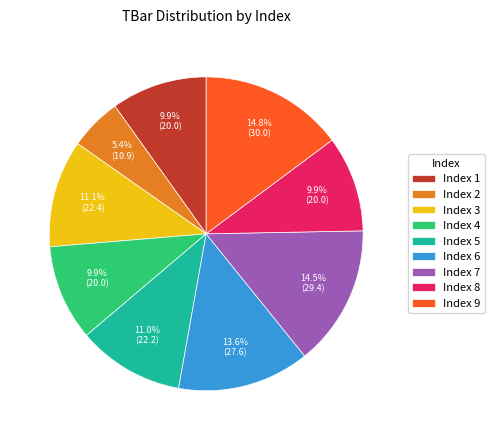

What is the smallest slice in the pie chart?

Index 2